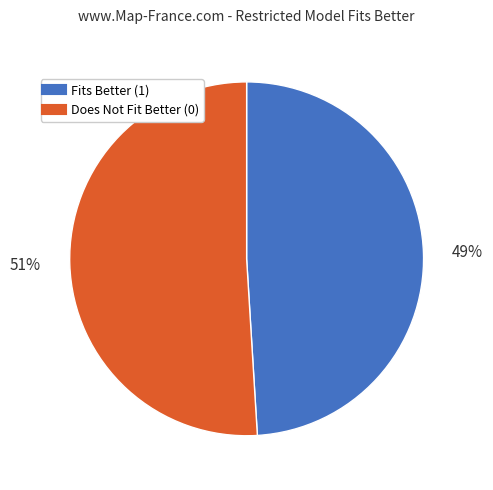

Is there a majority slice in this chart?

Yes